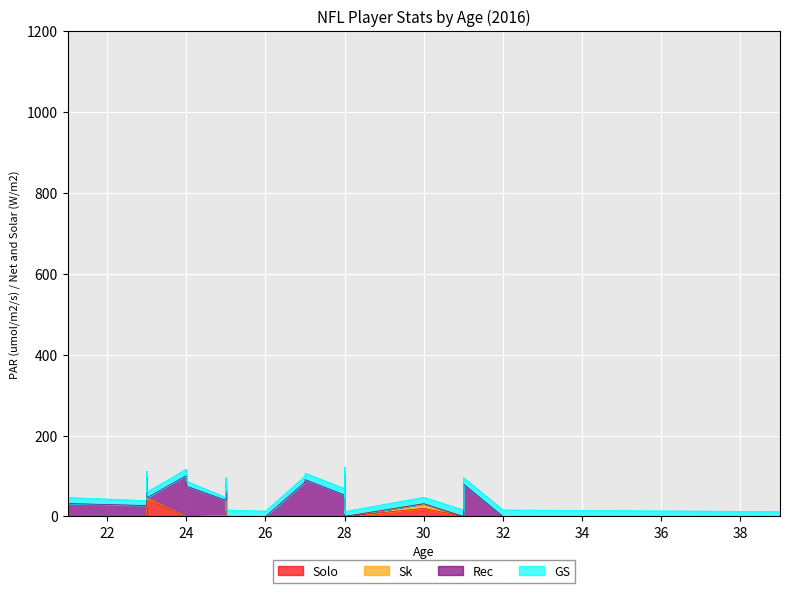

At how many categories does at least one series exceed 21?

18